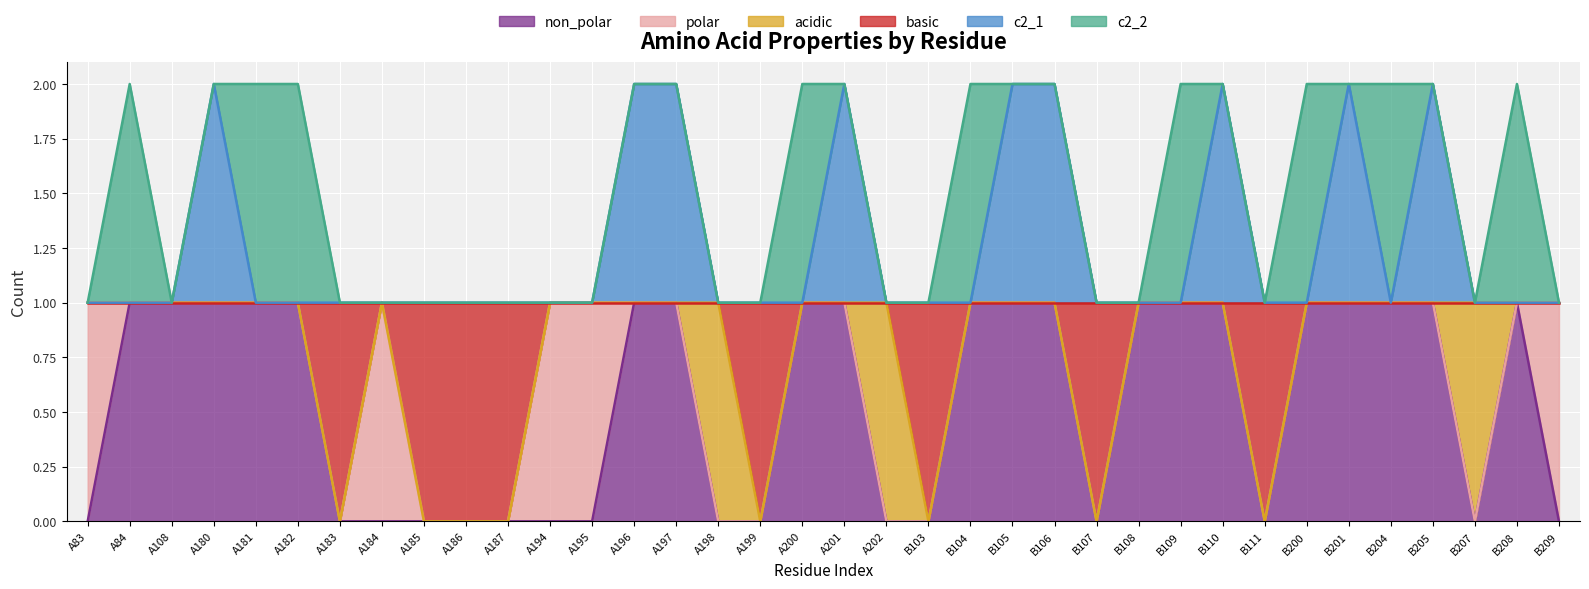

The value of basic at A184 is 2. True or false?

False